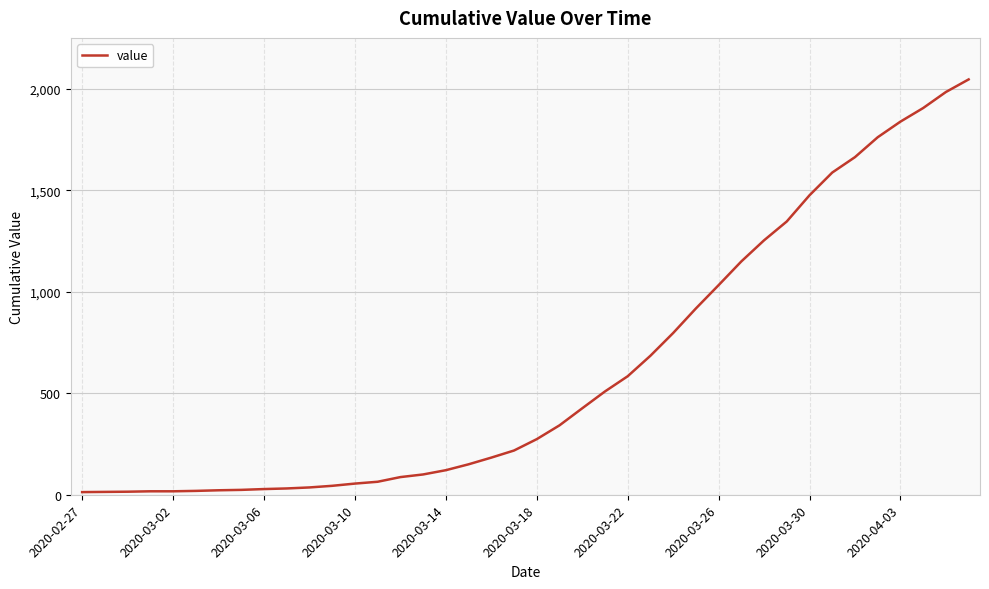

What is the maximum value shown in the chart?

2047